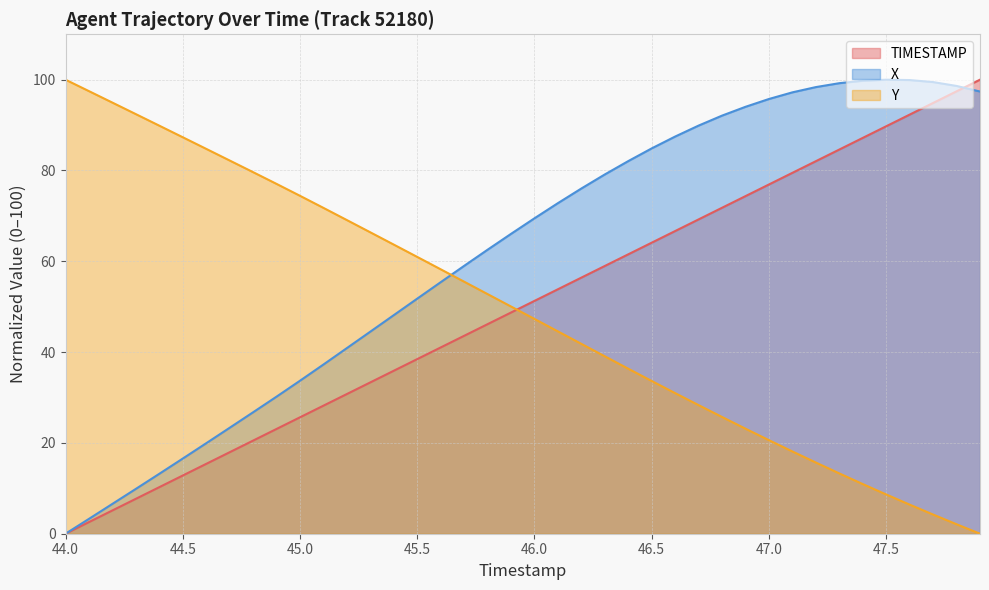

At how many categories does at least one series exceed 40?

40